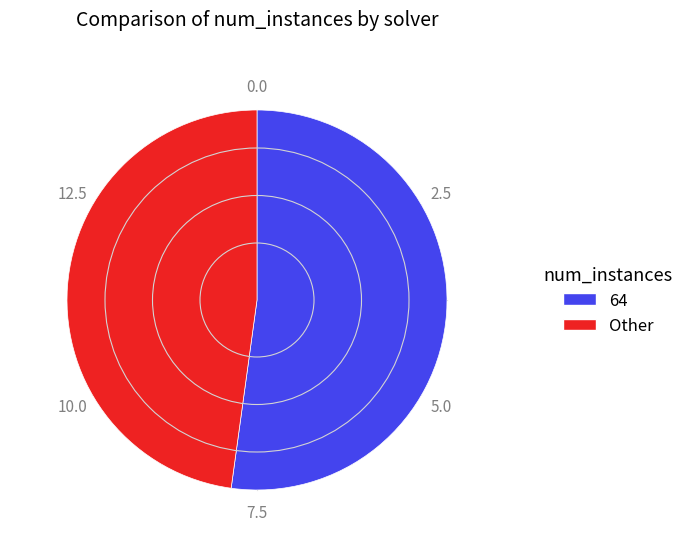

Is there any slice that represents more than half of the pie?

Yes